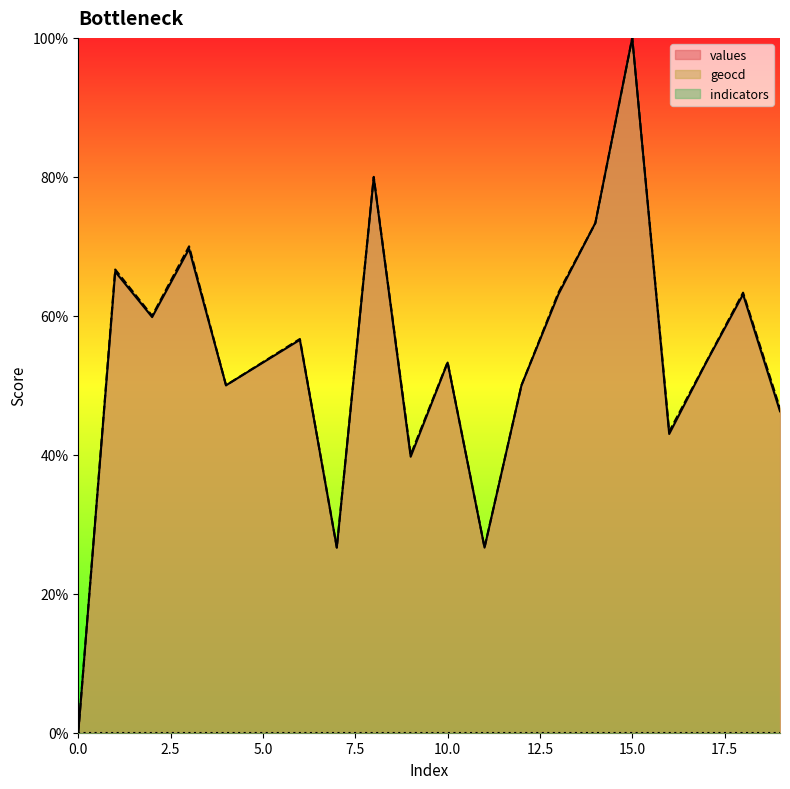

At which label does geocd reach its peak?

15.0